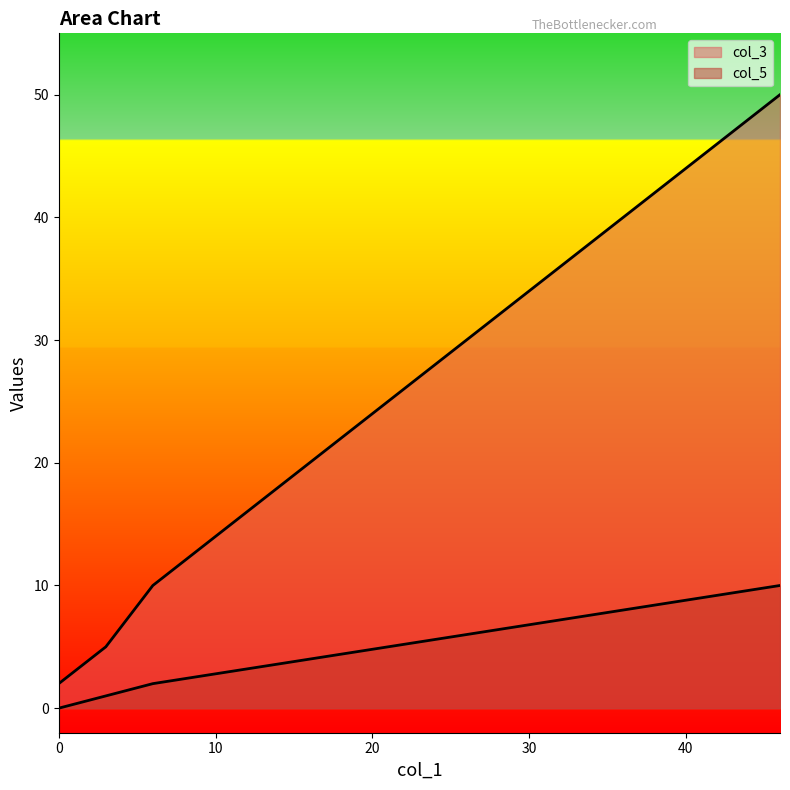

Which series has the largest range (max minus min)?

col_3